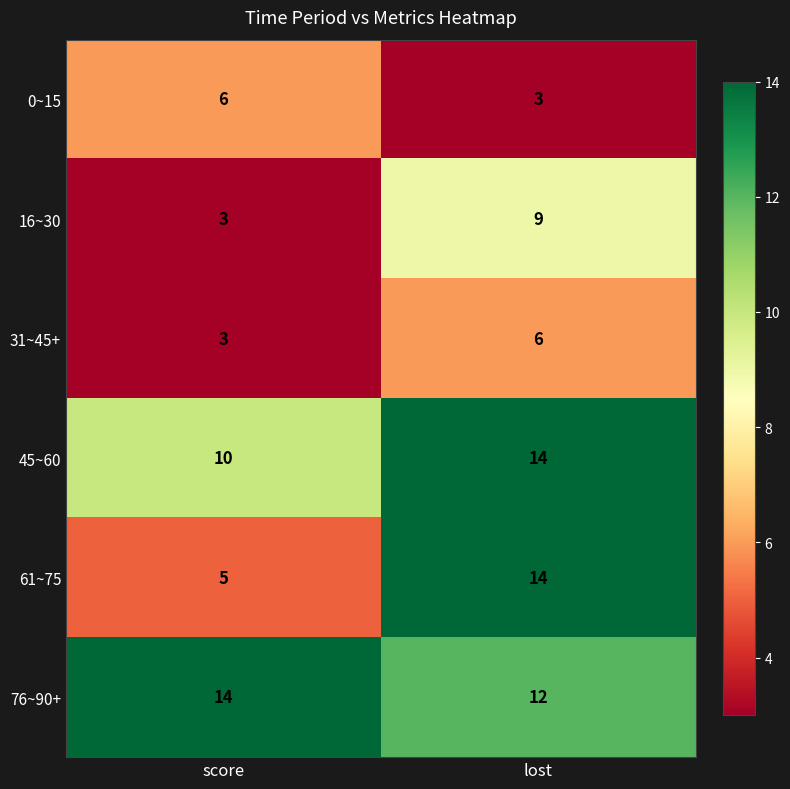

List the labels in order of 45~60 value, largest first.

lost, score